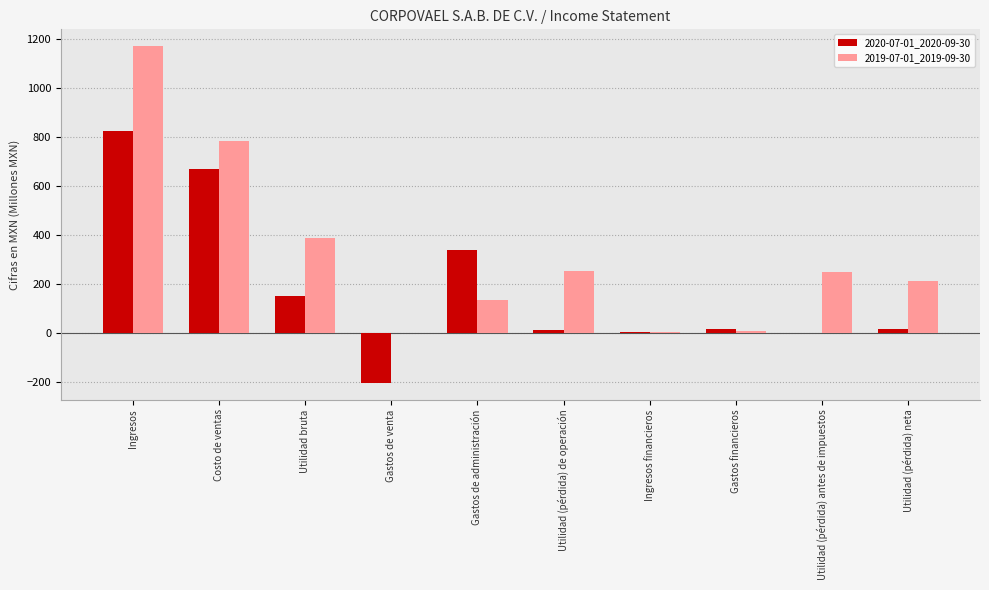

Is the value of 2020-07-01_2020-09-30 at Utilidad (pérdida) de operación greater than the value of 2019-07-01_2019-09-30 at Utilidad (pérdida) antes de impuestos?

No